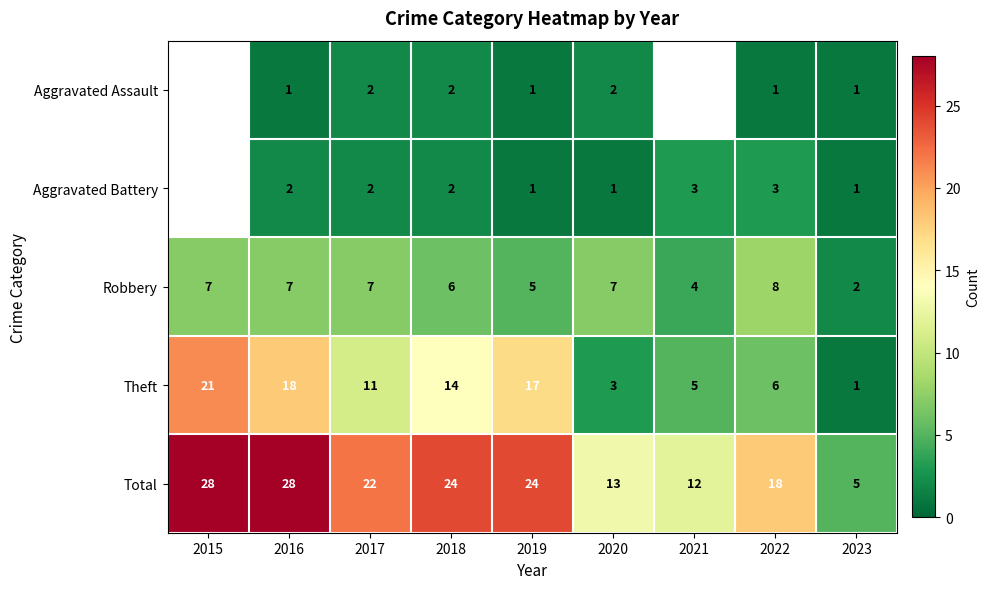

What is the difference between the highest and lowest values at 2016?

27